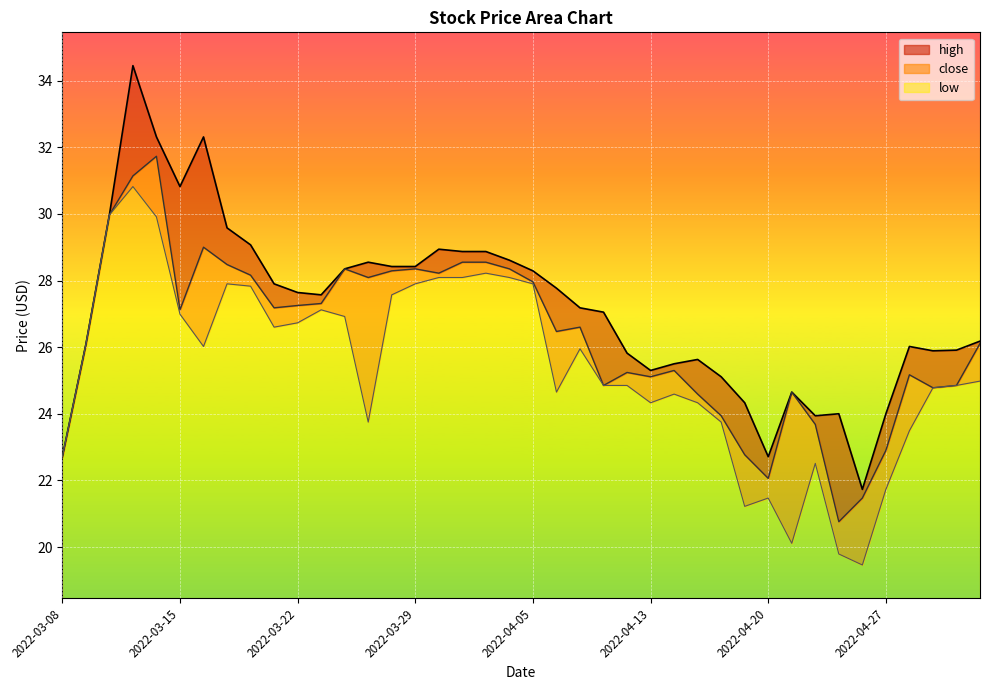

What is the value of the close point at the 21st from the left?

28.0